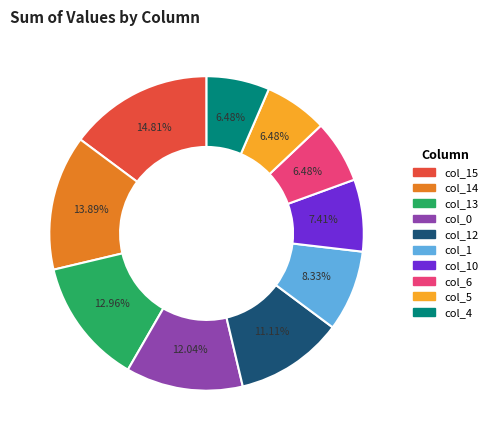

Does any single category account for the majority?

No